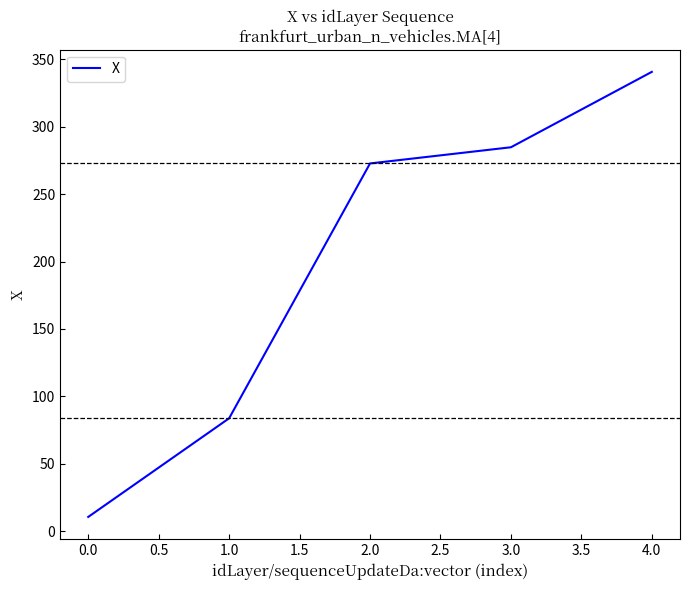

Which category has the lowest value across all series?

0.0